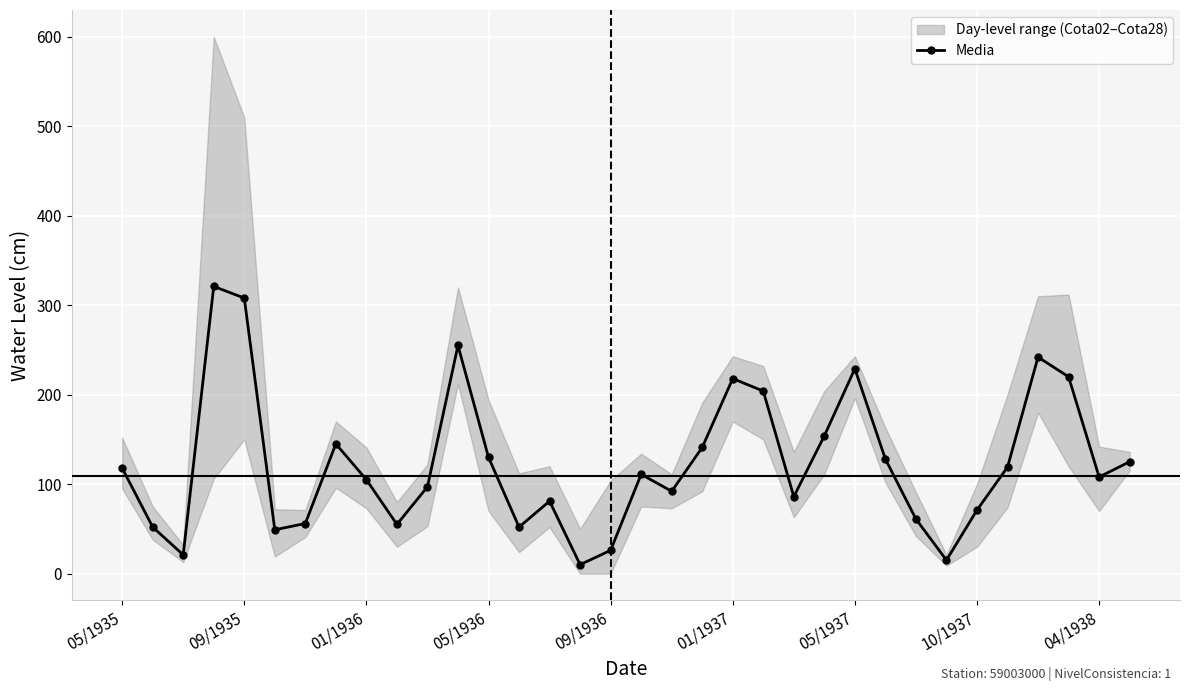

What is the maximum value shown in the chart?

321